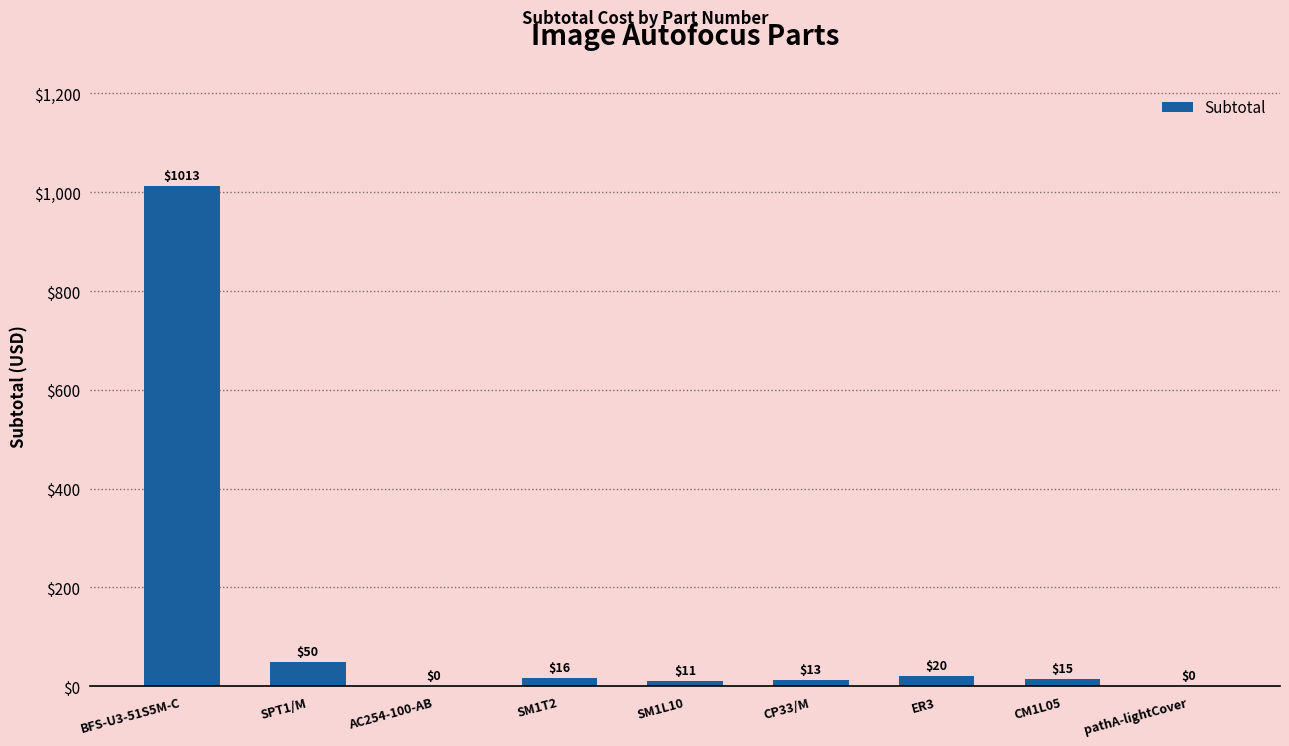

Approximately how many times larger is the value at SM1T2 compared to CP33/M?

1.3